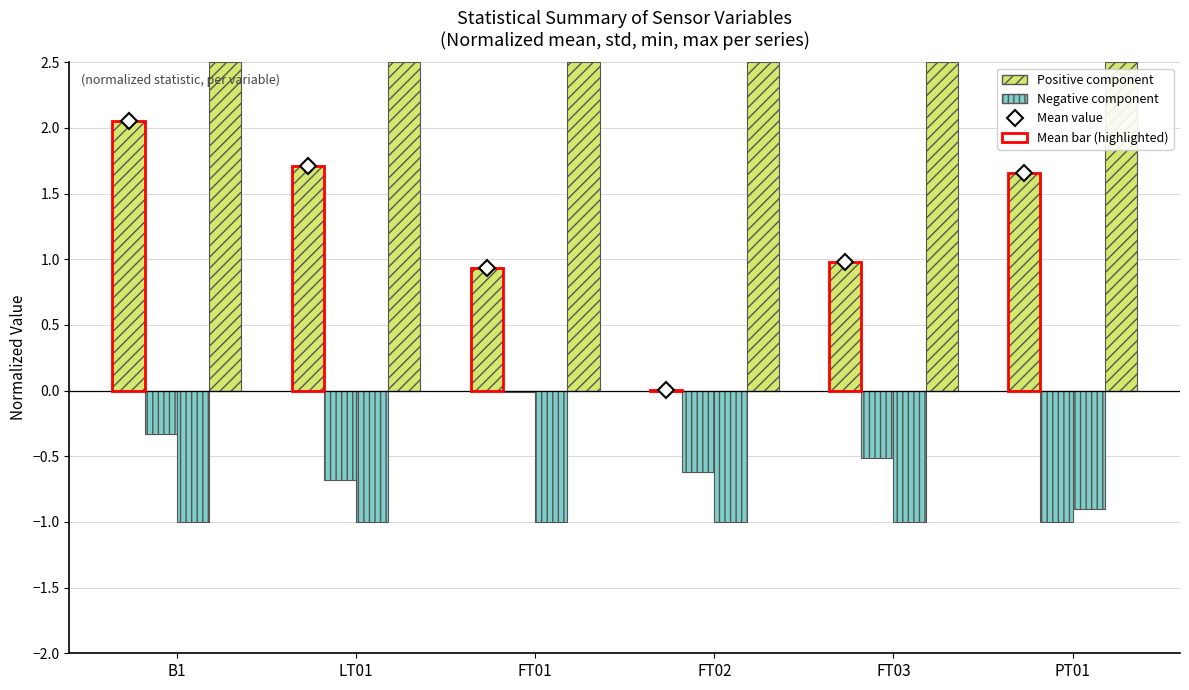

What is the change in value from B1 to FT03?

-1.1